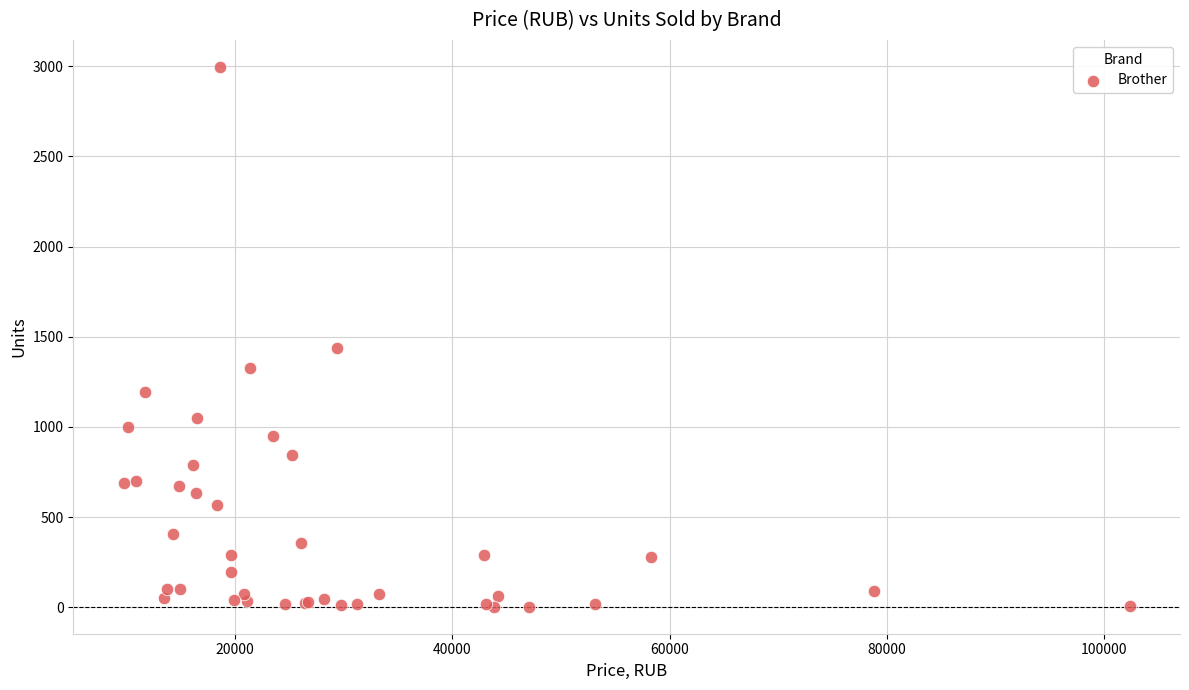

What Y value in the scatter plot is closest to 1499?

1439